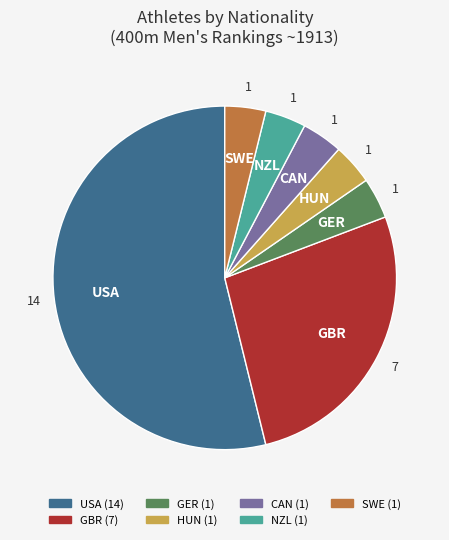

What is the ratio of the value at SWE to the value at GER?

1.0